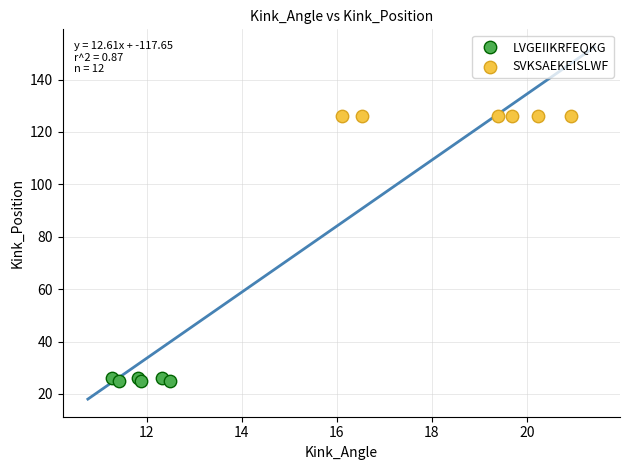

Which series contains the lowest Y value?

LVGEIIKRFEQKG